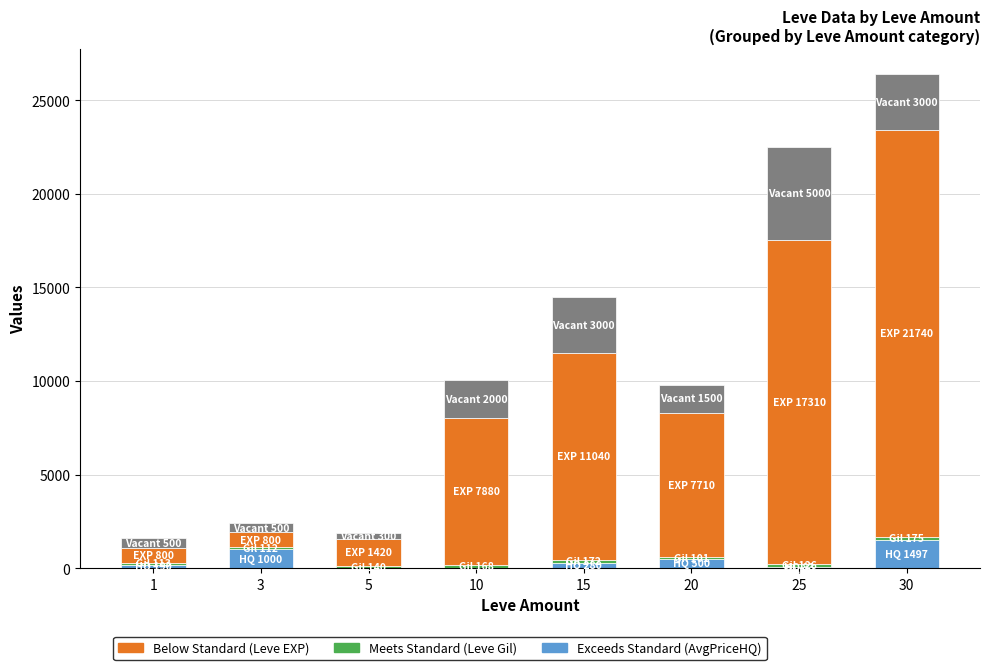

At which category is the sum across all series the highest?

30